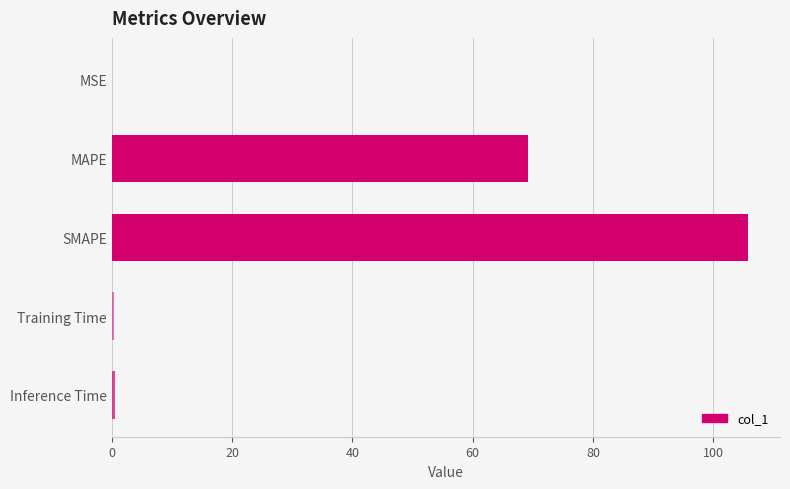

What value does the data have at MAPE?

69.2